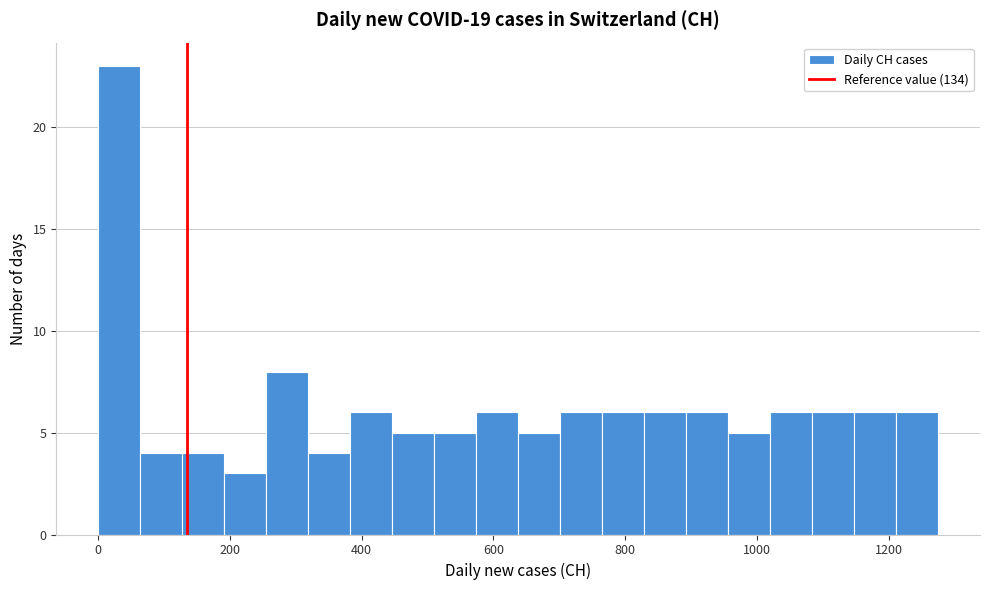

Read against the x-axis, roughly where is the centre of the tallest bar?

40